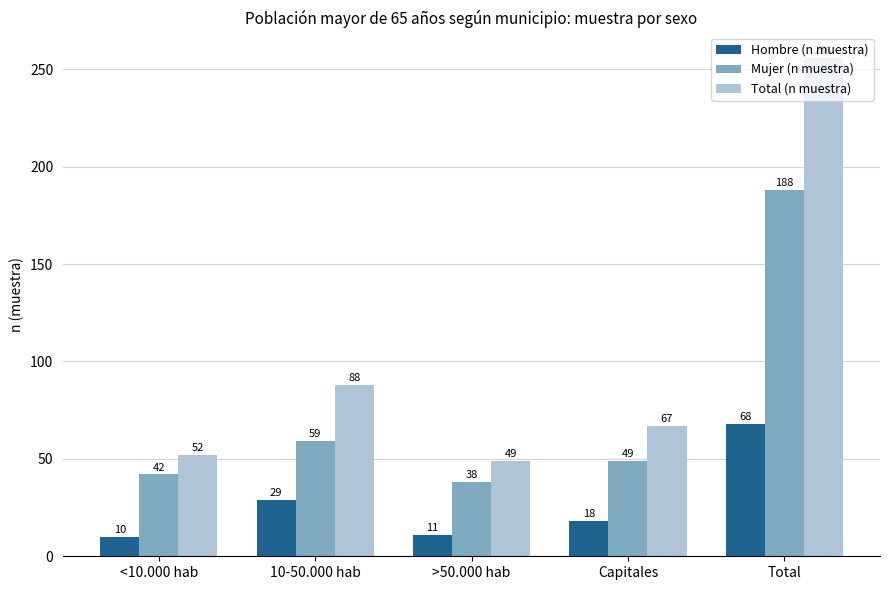

True or false: Hombre (n muestra) has a value of 68 at Total.

True